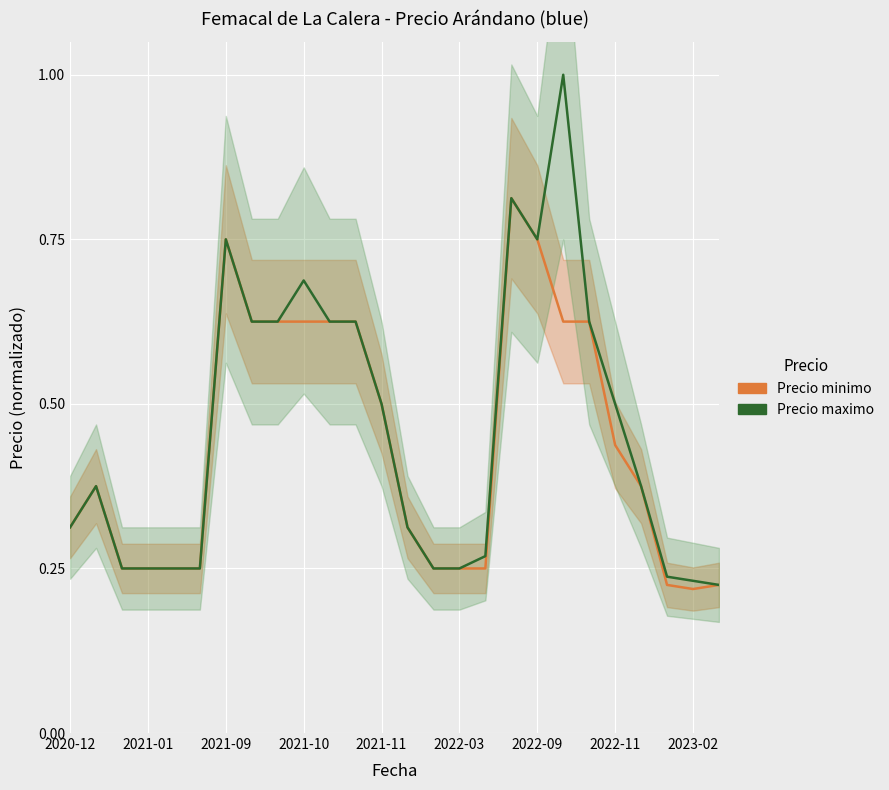

Which series has the largest range (max minus min)?

Precio maximo